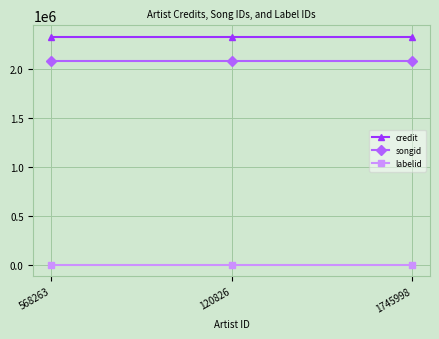

Rank the series by their maximum value, from lowest to highest.

labelid, songid, credit